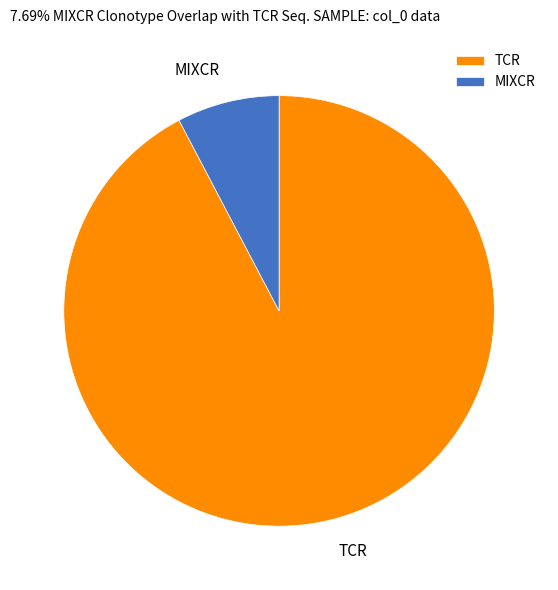

What is the smallest slice in the pie chart?

MIXCR